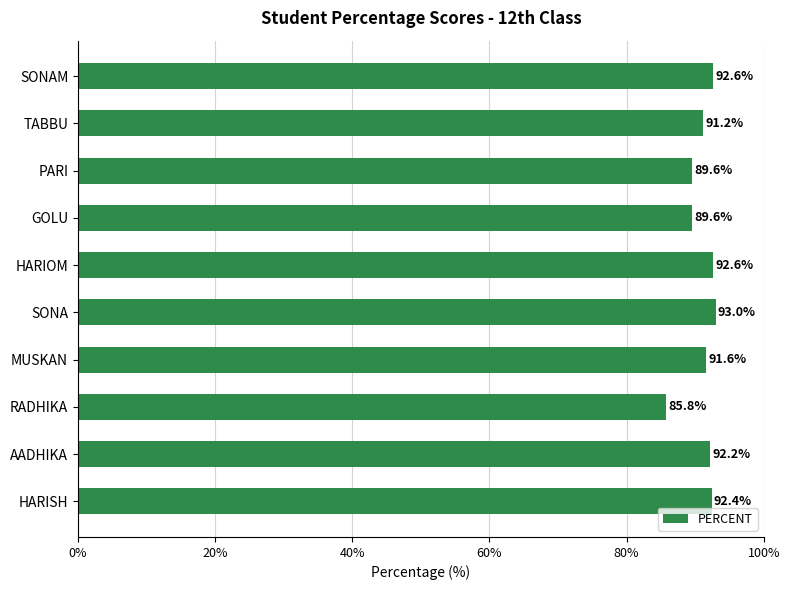

Approximately how many times larger is the value at MUSKAN compared to TABBU?

1.0